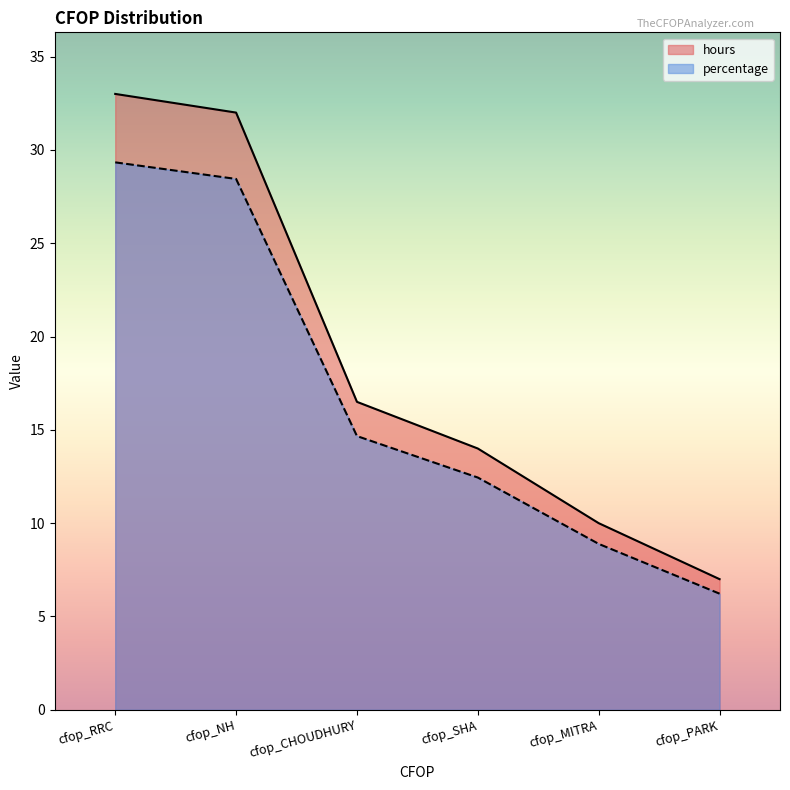

What is the maximum value for hours?

33.0